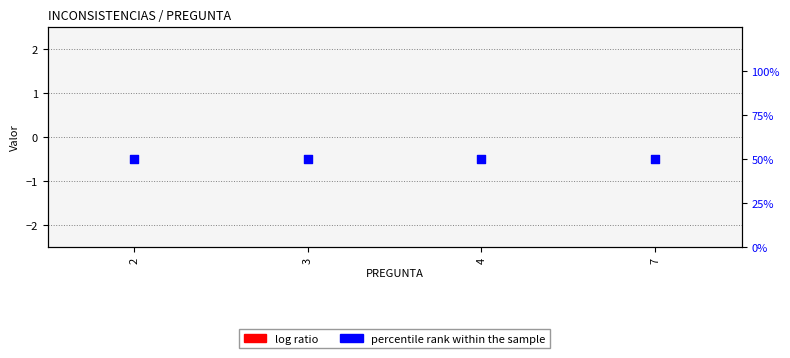

What is the total value across all series at 7?

50